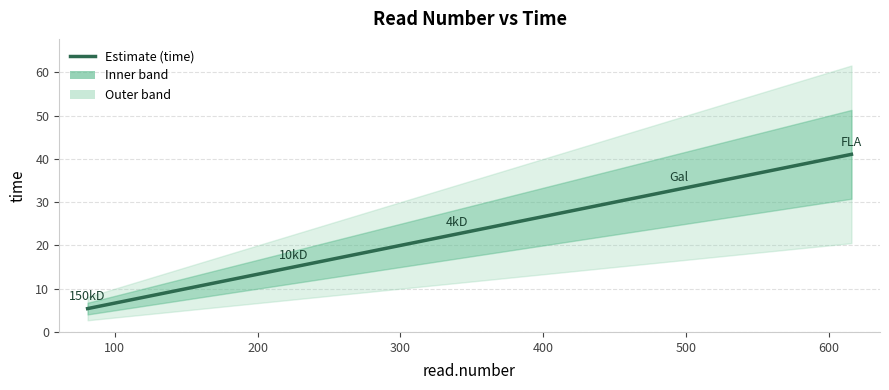

True or false: the data shows 10.0 at 300.

False